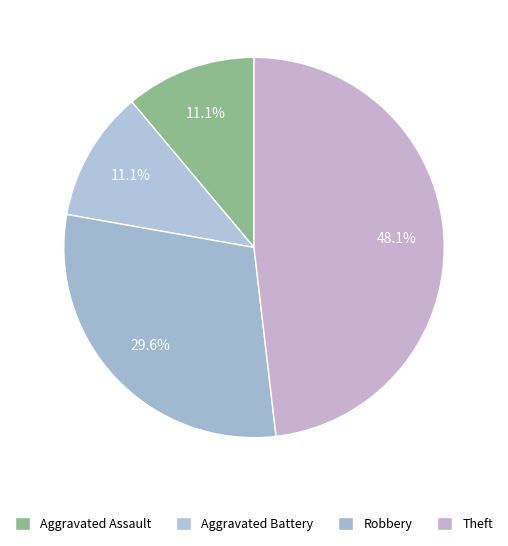

Does any single category account for the majority?

No